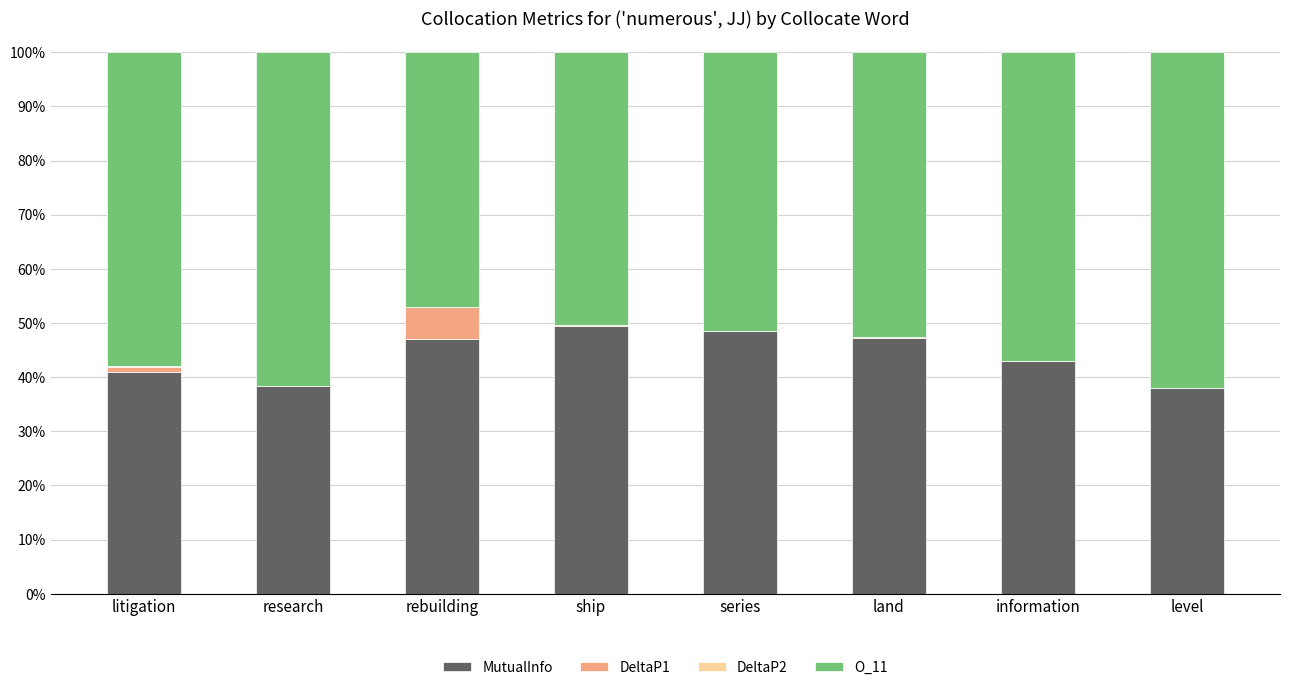

What is the sum of all MutualInfo values?

352.2